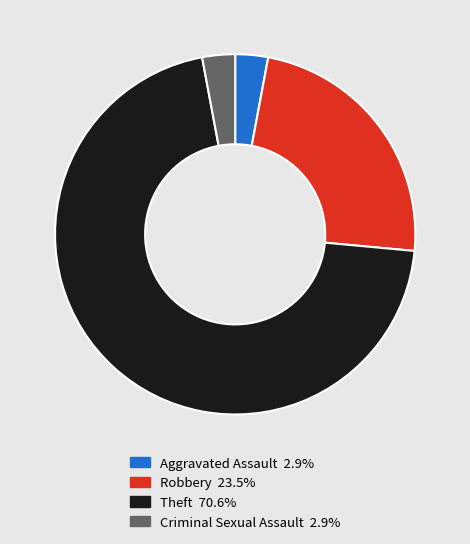

Which has a higher value, Theft or Aggravated Assault?

Theft